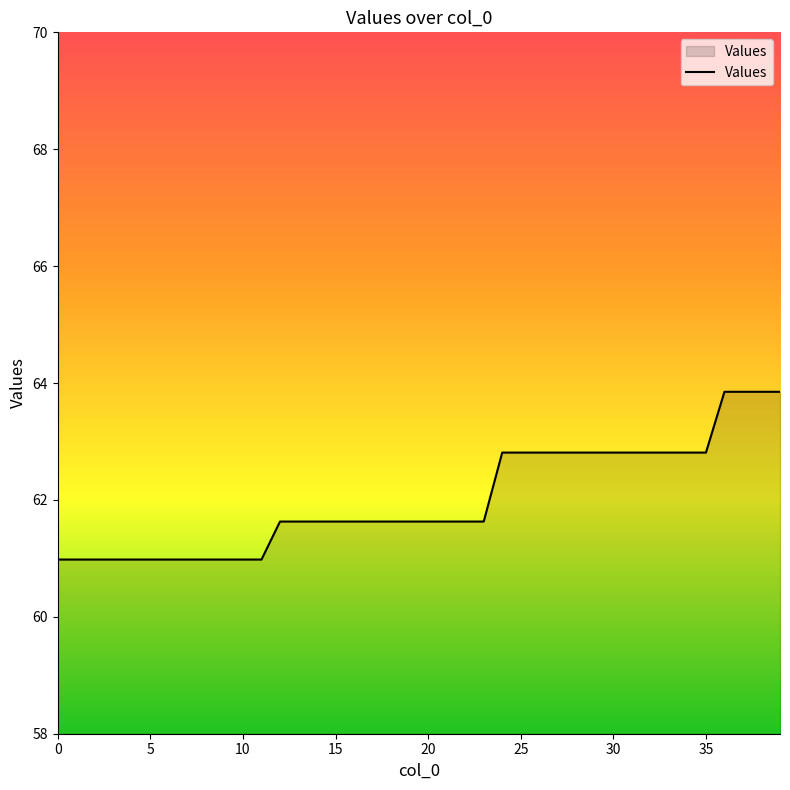

How many lines are shown in the chart?

1